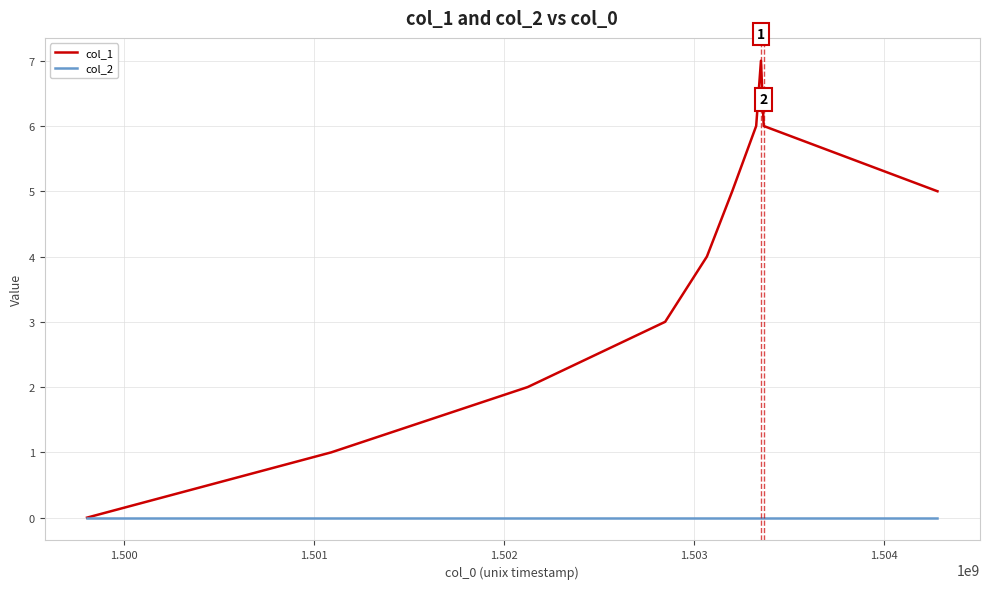

Which series has the largest total across all categories?

col_1